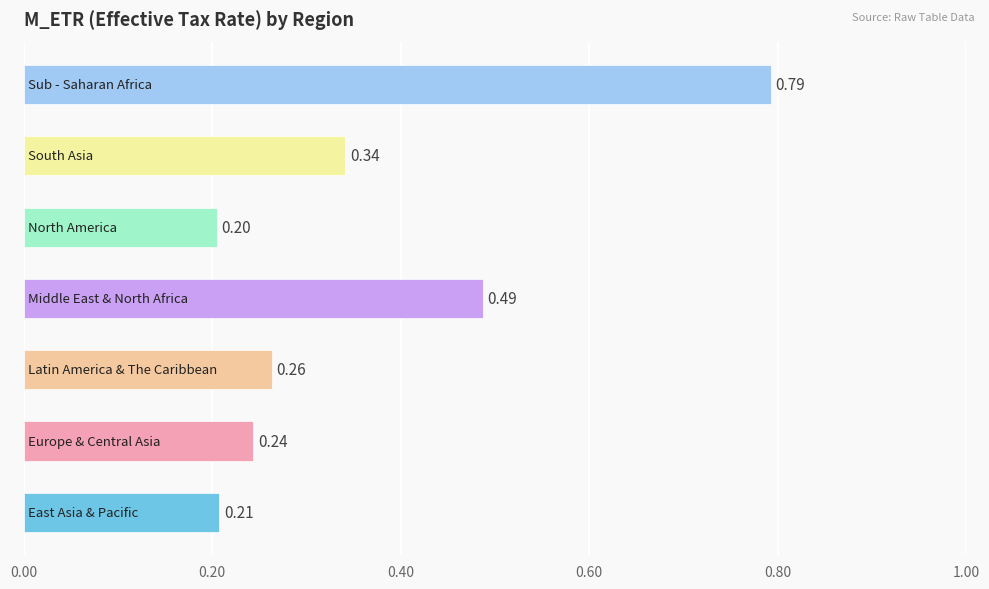

What is the difference between the maximum and minimum values?

0.6